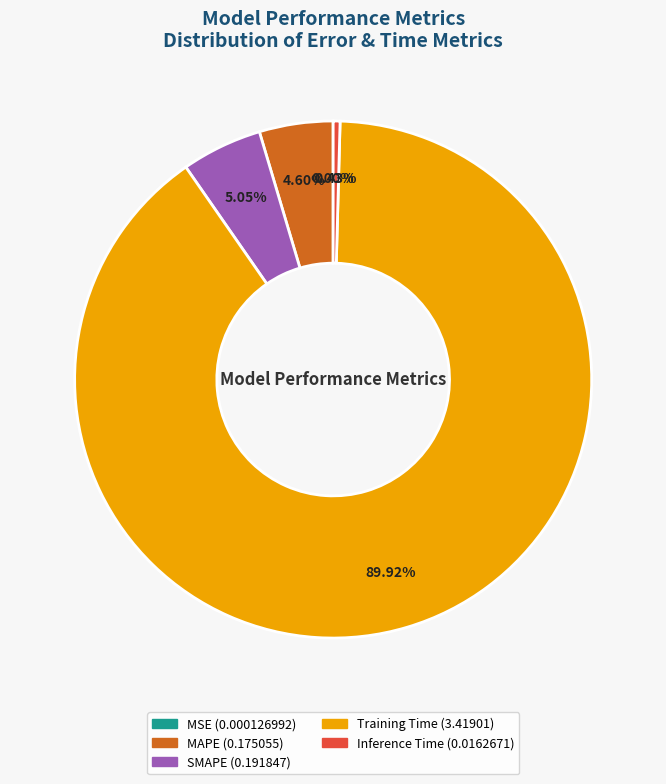

To the nearest percent, what portion does Training Time represent?

90%